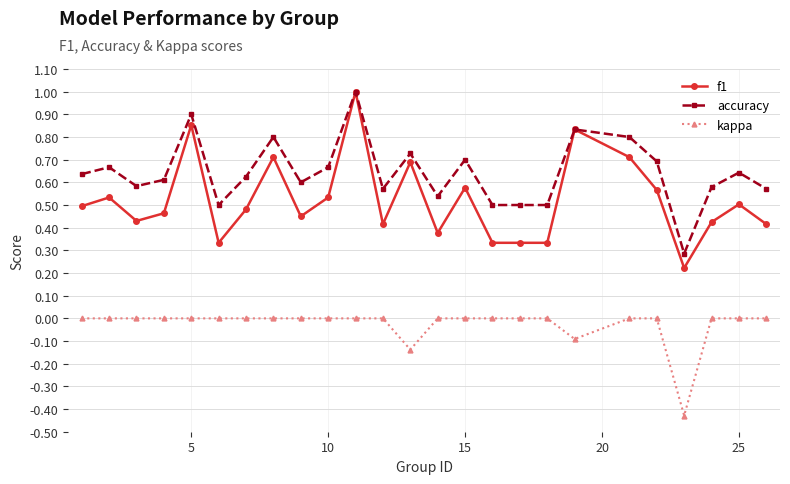

What is the maximum value for accuracy?

1.0